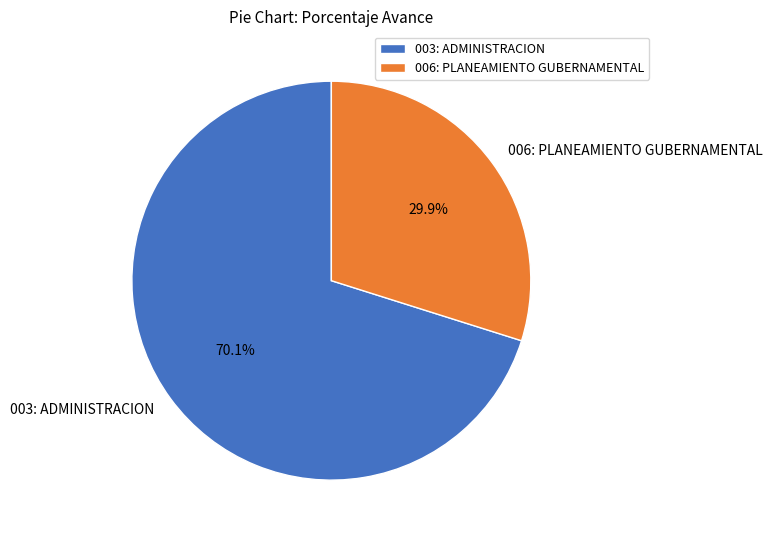

What is the largest slice in the pie chart?

003: ADMINISTRACION